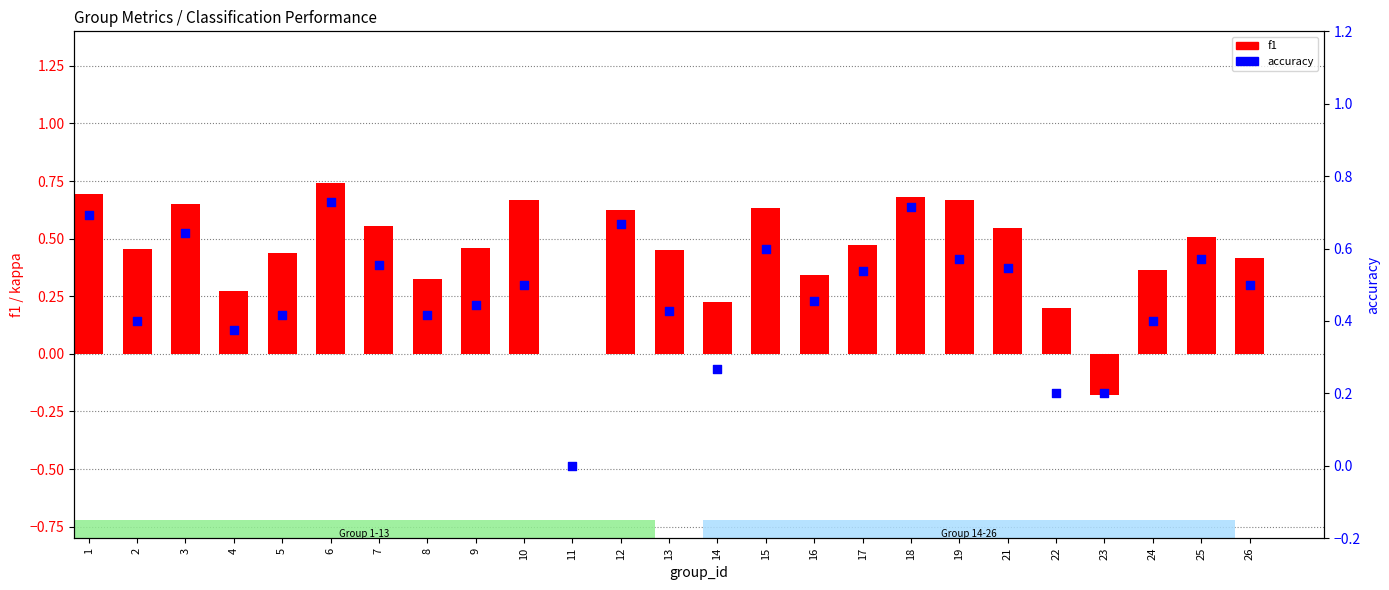

Which series has the largest Y range (max minus min)?

f1